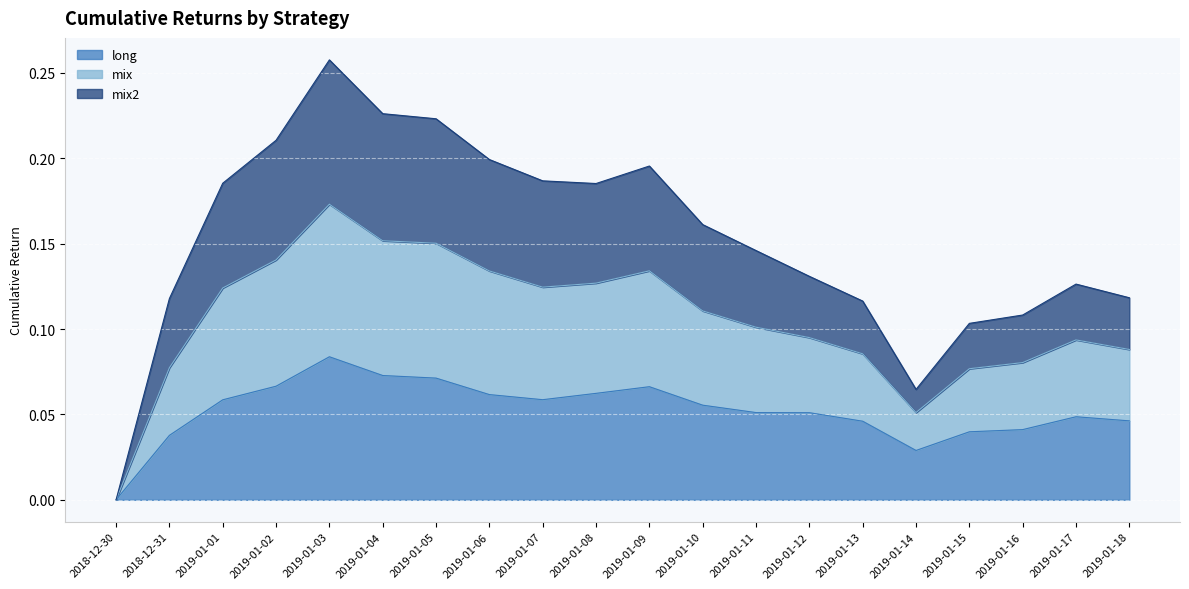

Which series has the largest range (max minus min)?

mix